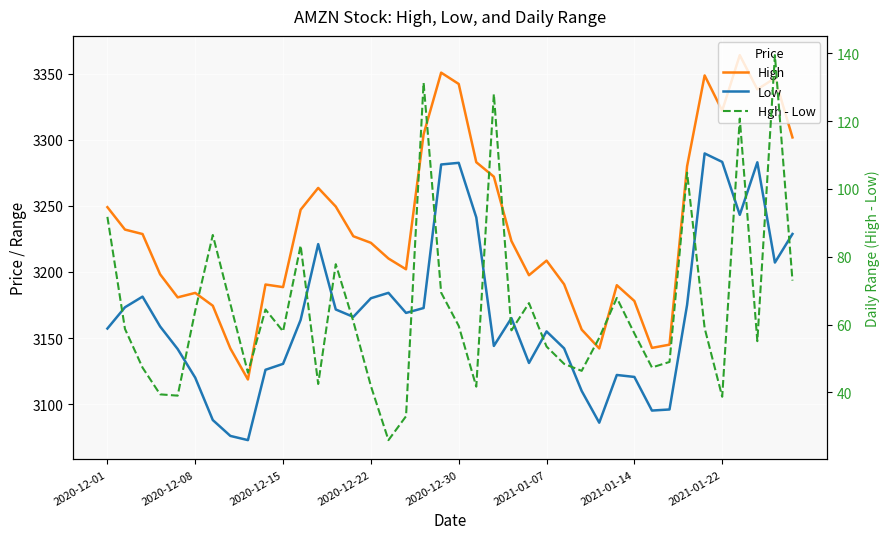

How many lines are shown in the chart?

3